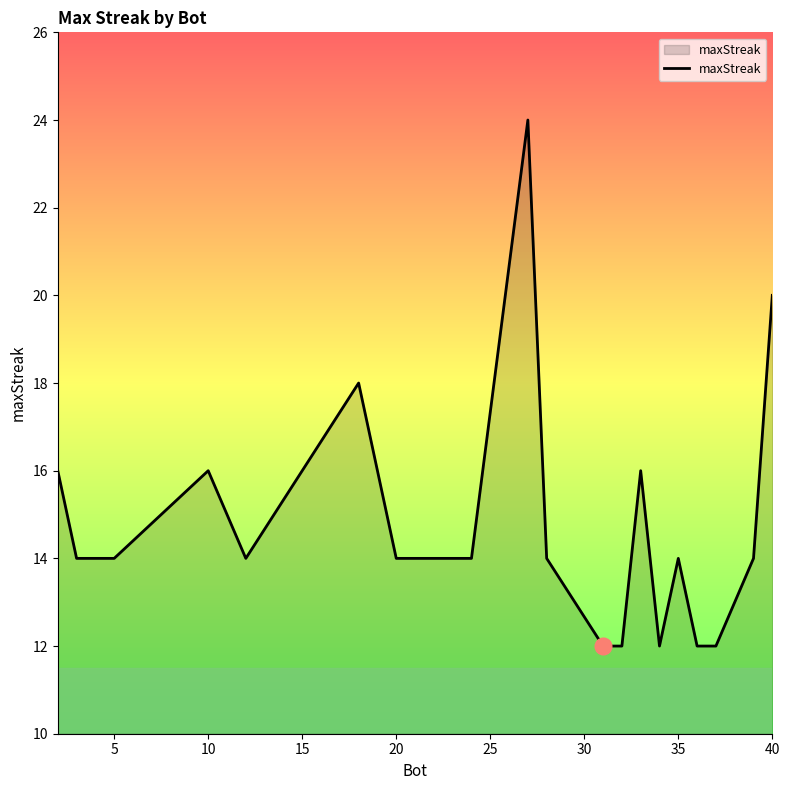

What is the maximum value shown in the chart?

24